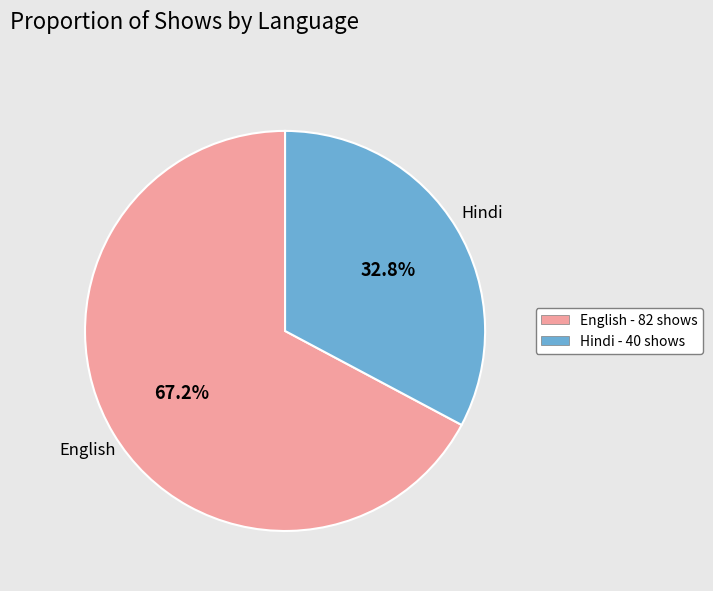

Approximately how many times larger is the value at Hindi compared to English?

0.5